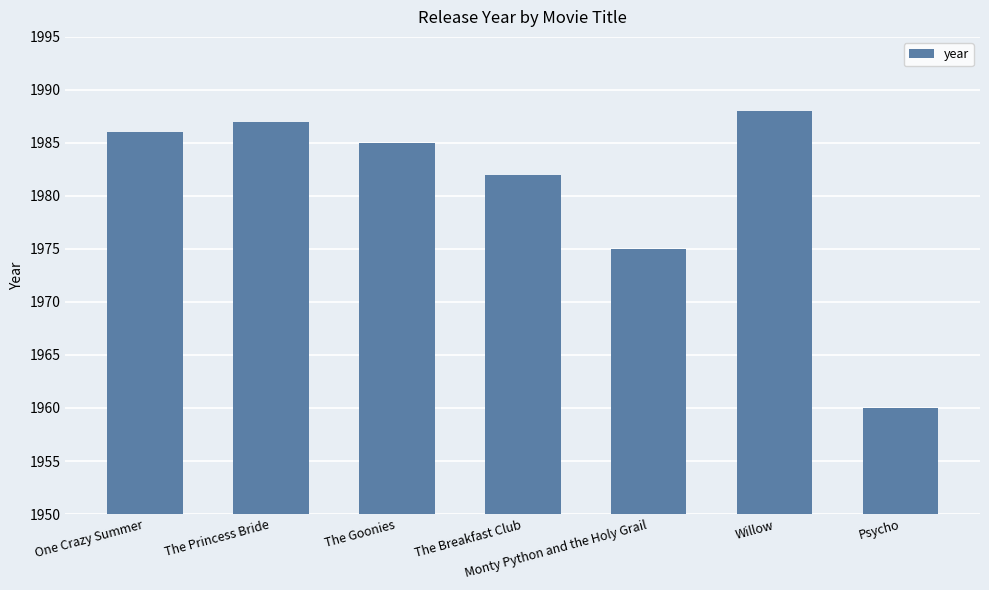

Rank the categories by value from highest to lowest.

Willow, The Princess Bride, One Crazy Summer, The Goonies, The Breakfast Club, Monty Python and the Holy Grail, Psycho